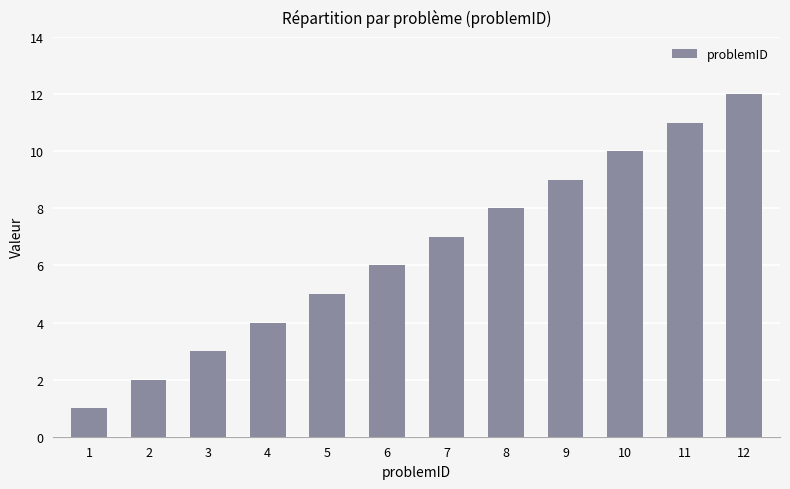

Between 2 and 1, which is larger?

2